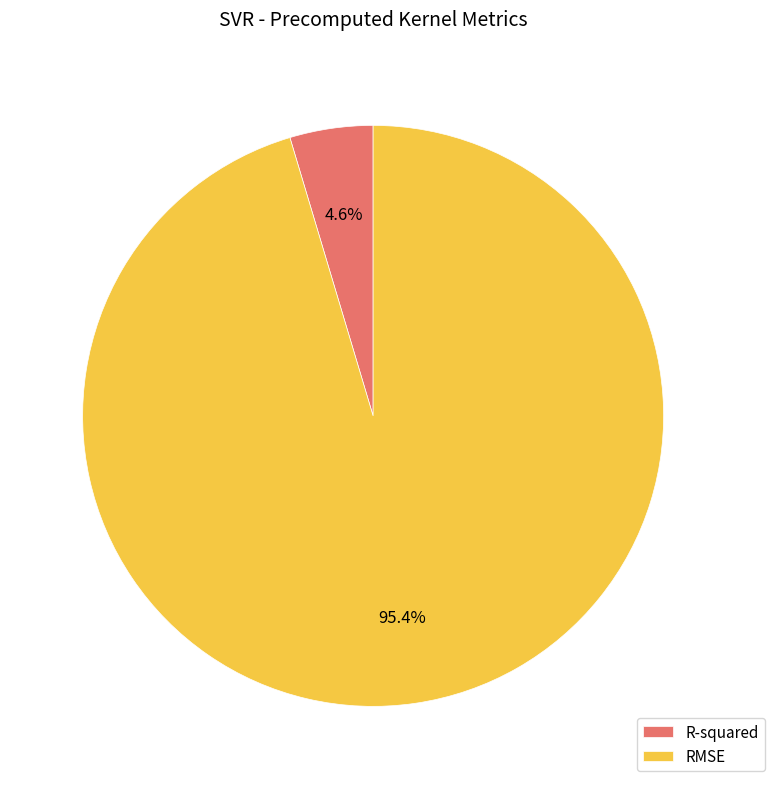

What percentage is NOT represented by RMSE?

4.6%